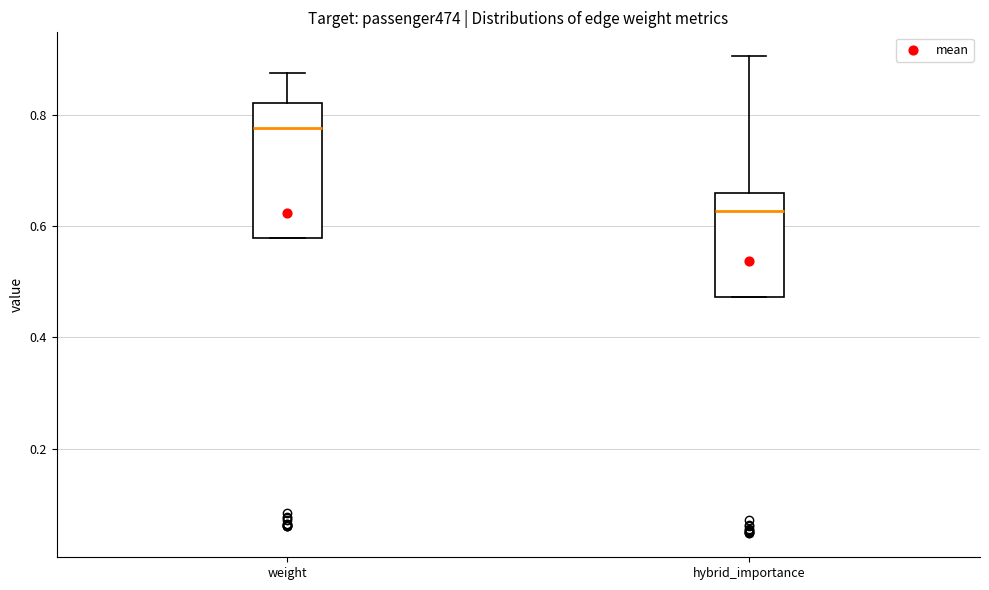

Where does the median line of the box for hybrid_importance sit on the y-axis? The values are not printed on the chart, so give them approximately, as read against the axis.

0.62